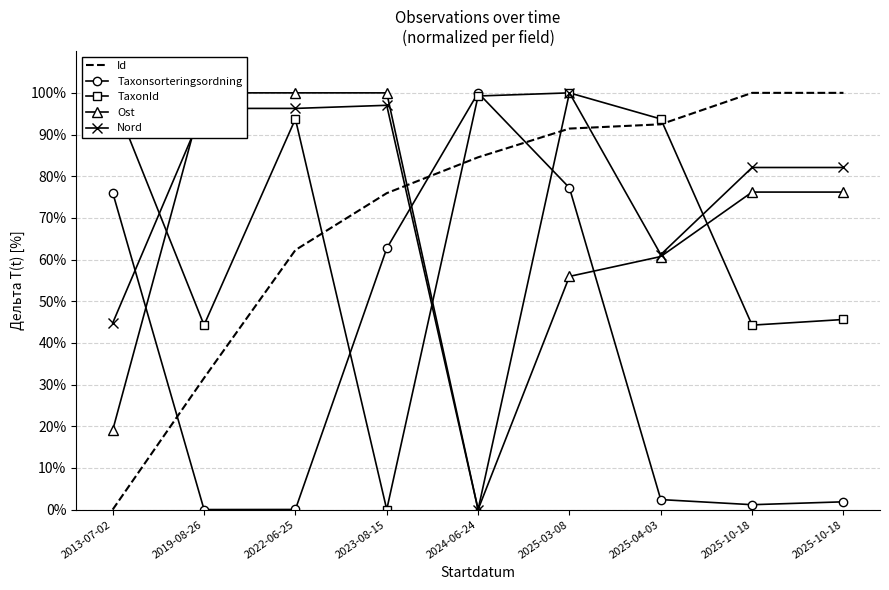

How many distinct data groups are displayed?

5